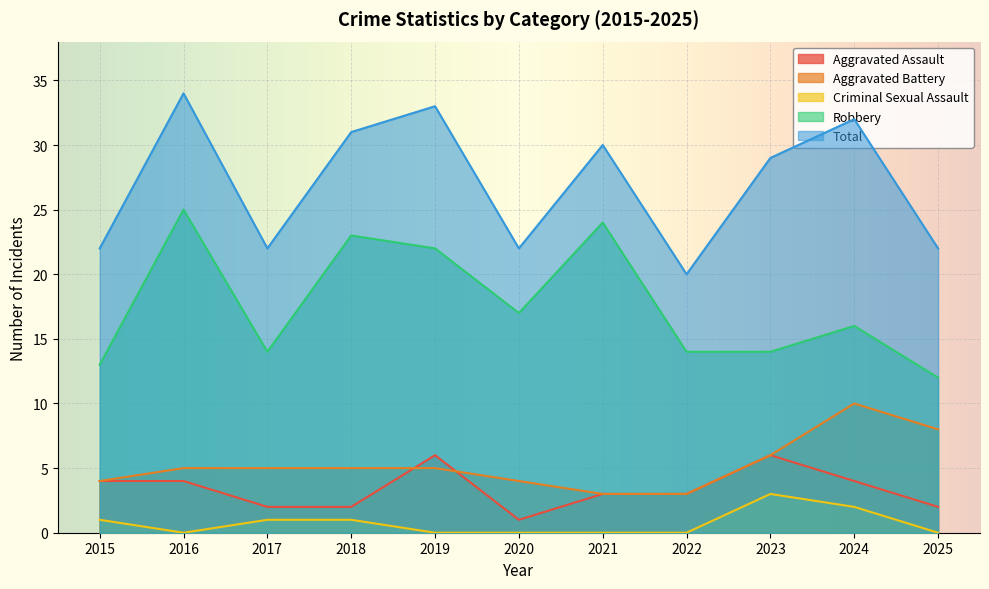

Rank the series at 2022 from lowest to highest value.

Criminal Sexual Assault, Aggravated Assault, Aggravated Battery, Robbery, Total